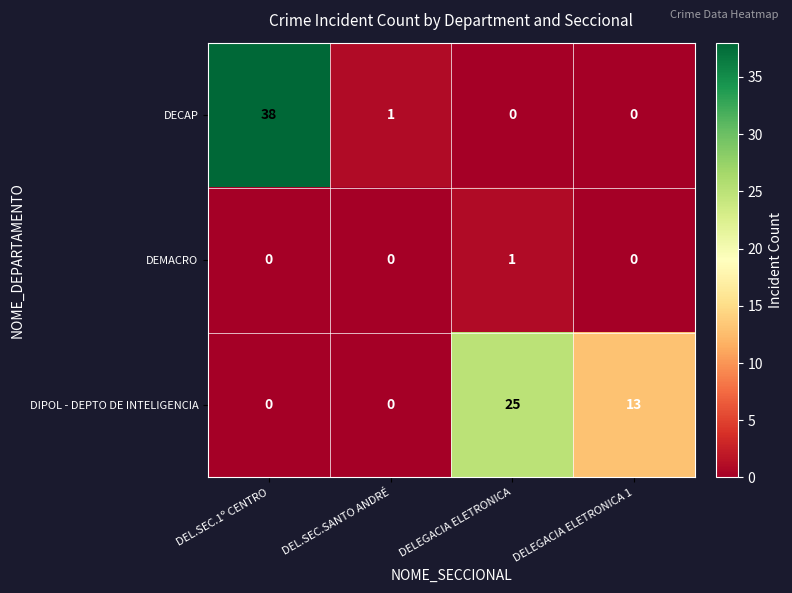

Reading left to right, what are all the values shown in this chart?

DECAP: DEL.SEC.1º CENTRO=38	DEL.SEC.SANTO ANDRÉ=1	DELEGACIA ELETRONICA=0	DELEGACIA ELETRONICA 1=0
DEMACRO: DEL.SEC.1º CENTRO=0	DEL.SEC.SANTO ANDRÉ=0	DELEGACIA ELETRONICA=1	DELEGACIA ELETRONICA 1=0
DIPOL - DEPTO DE INTELIGENCIA: DEL.SEC.1º CENTRO=0	DEL.SEC.SANTO ANDRÉ=0	DELEGACIA ELETRONICA=25	DELEGACIA ELETRONICA 1=13